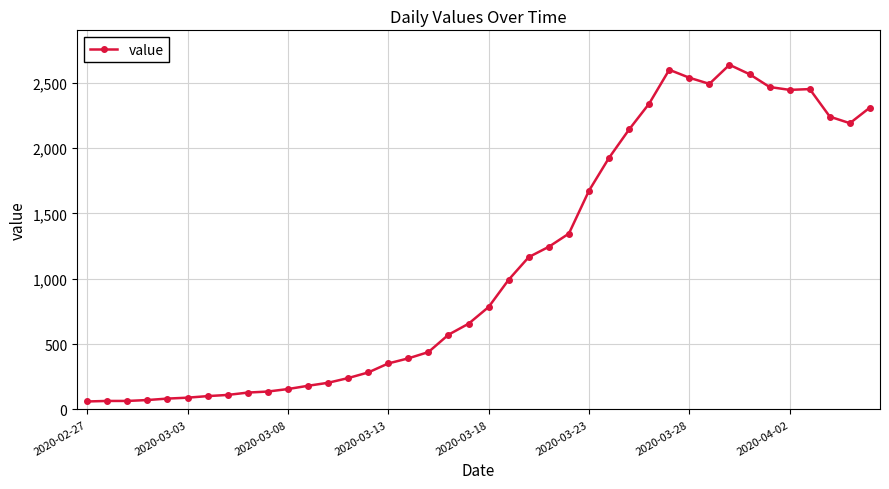

True or false: the data has more than 0 interior local peaks.

True